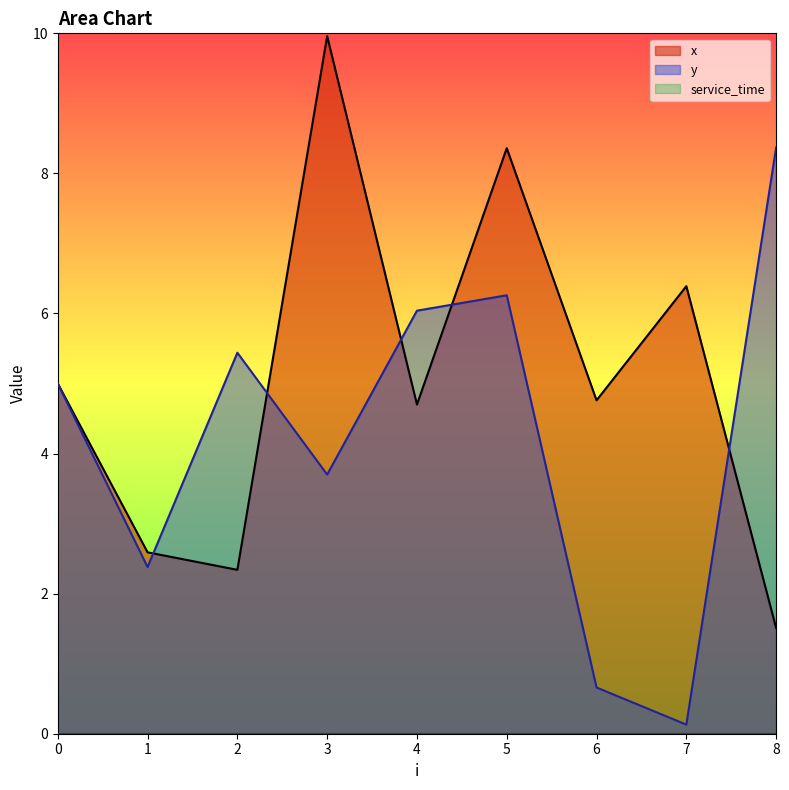

What is the difference between the maximum and minimum values in the x series?

8.5